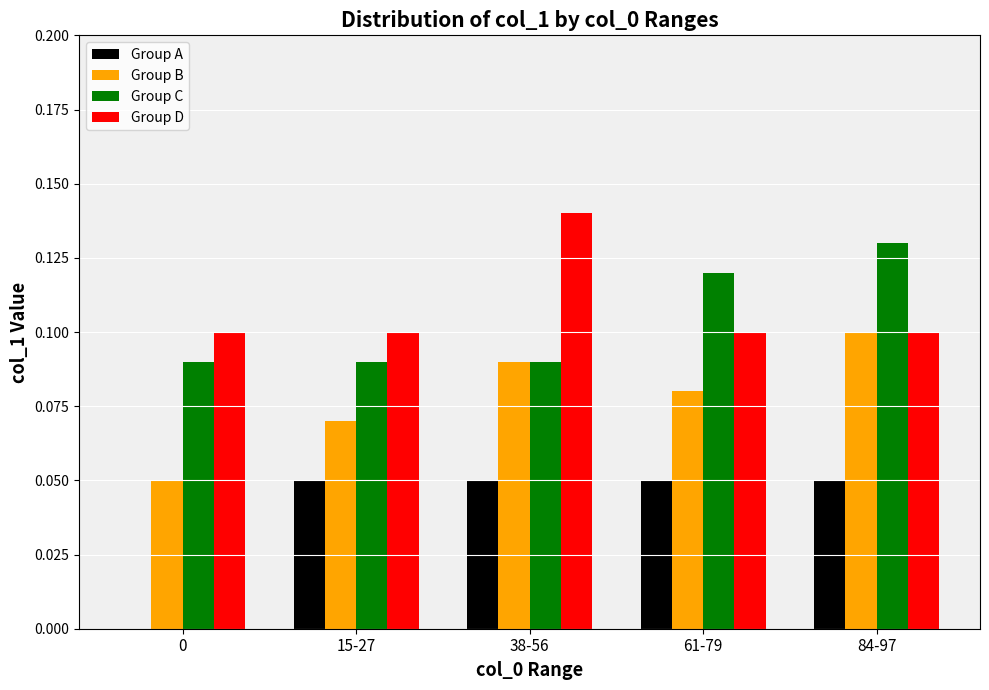

Is it true that Group C equals 0.1 at 61-79?

True